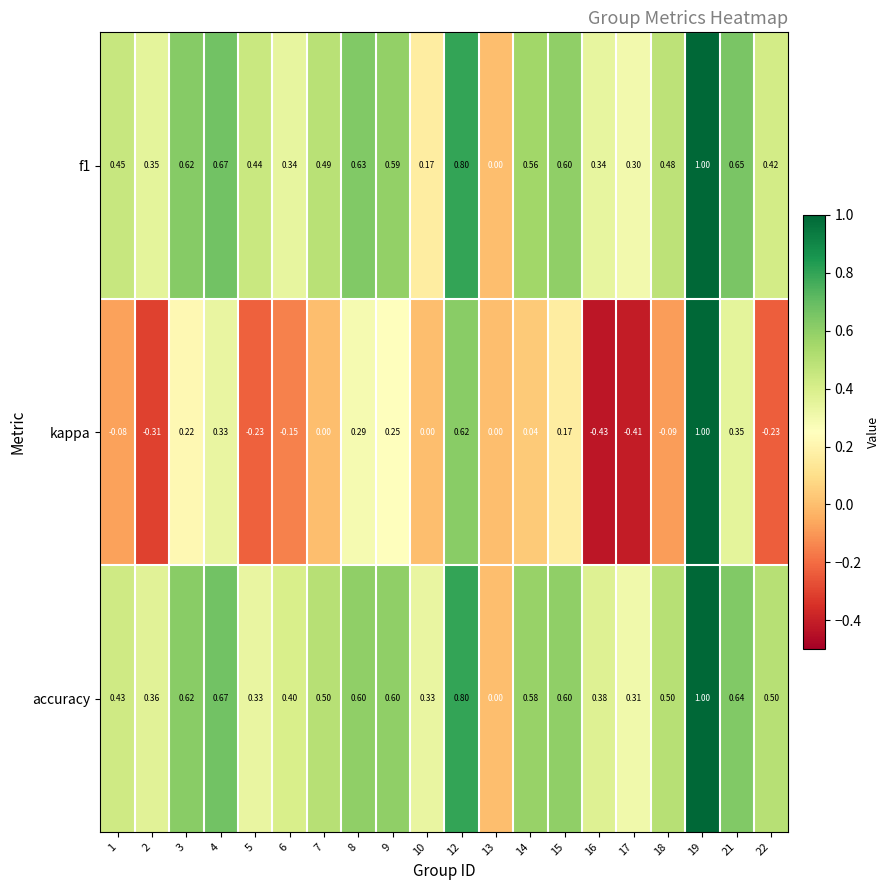

Which series has the largest range (max minus min)?

kappa